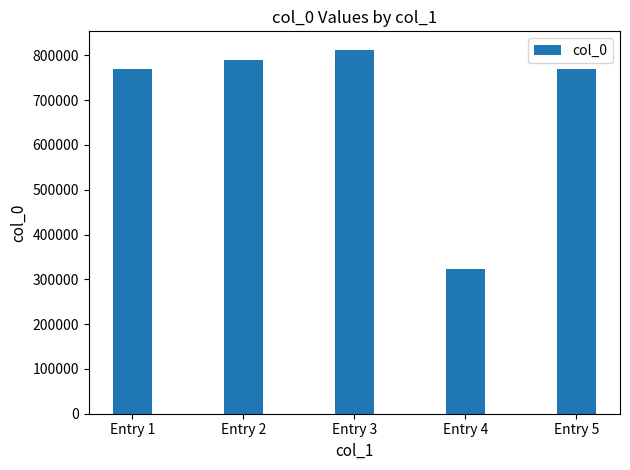

What is the value of the 5th bar from the left?

769214